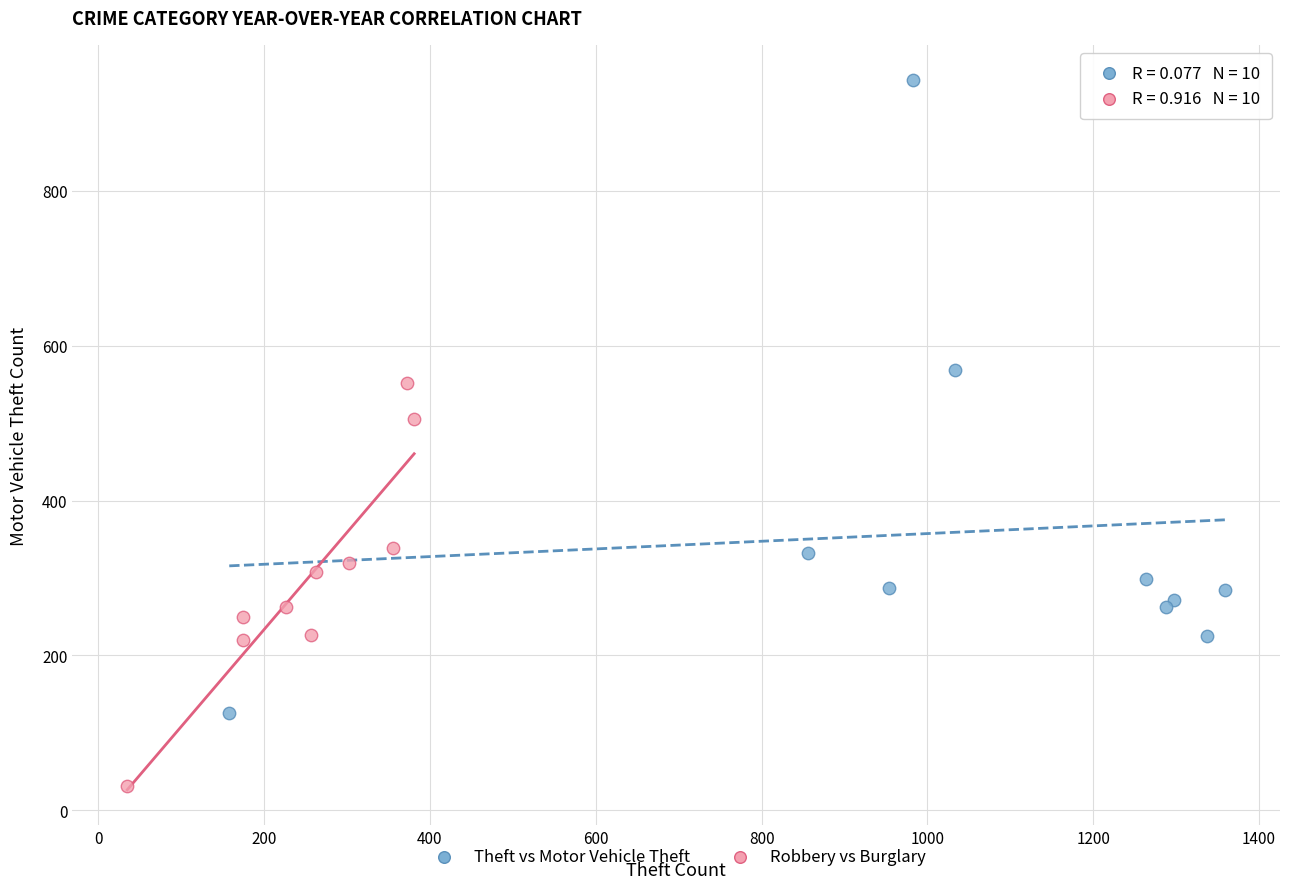

Which series has the largest Y range (max minus min)?

Theft vs Motor Vehicle Theft